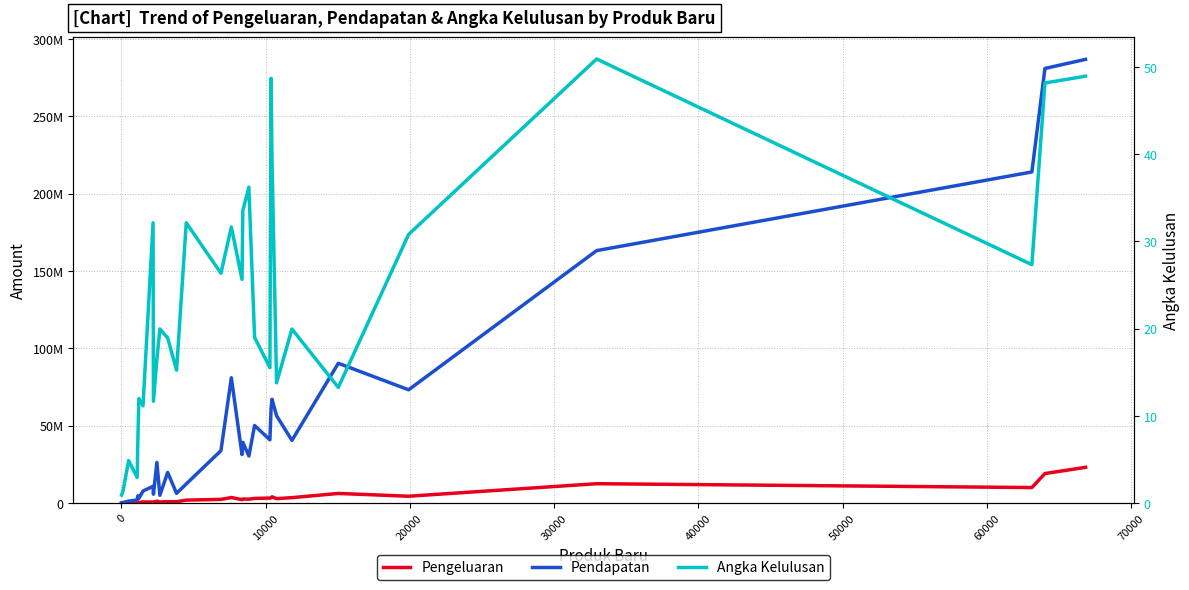

True or false: Pengeluaran and Pendapatan intersect in this chart.

False